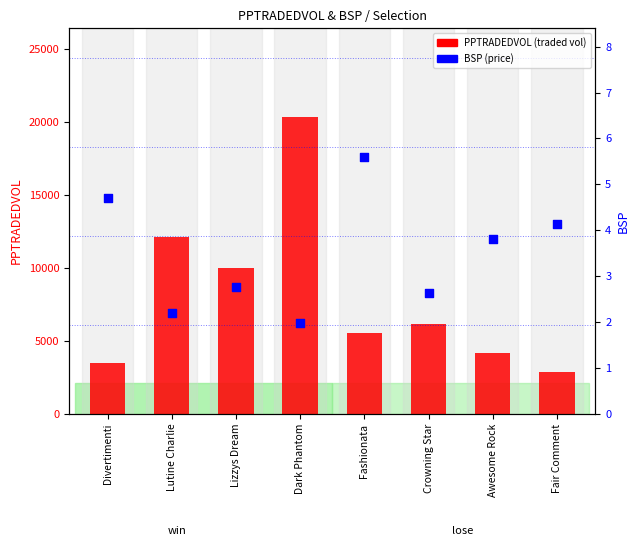

At how many categories does at least one series exceed 2430?

8